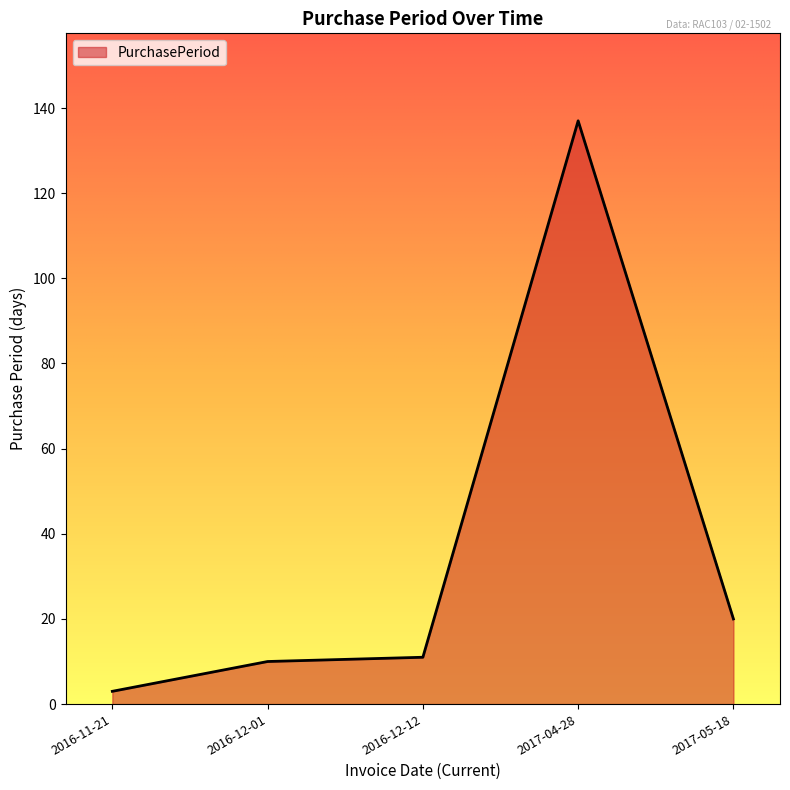

At which label is the value closest to 70?

2017-05-18